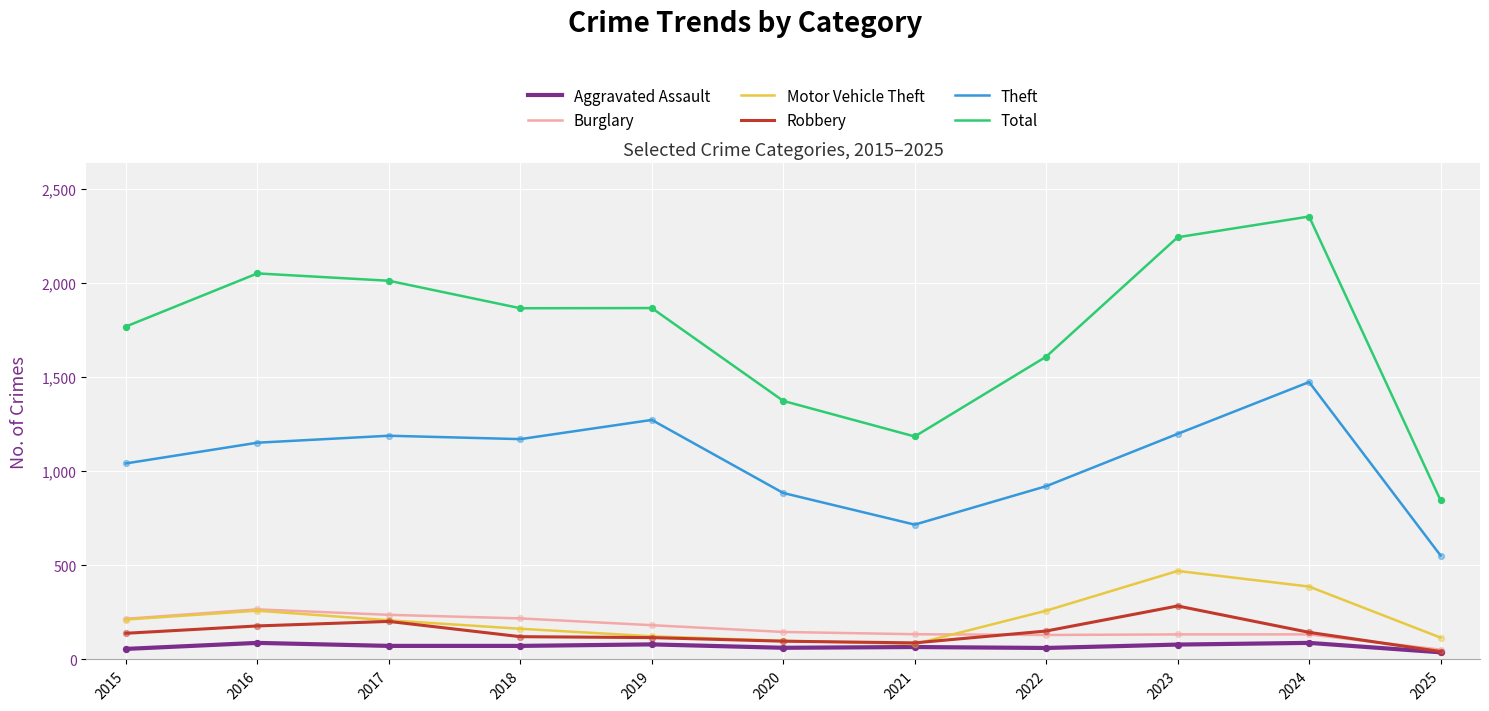

Is the value of Burglary at 2017 greater than the value of Robbery at 2023?

No